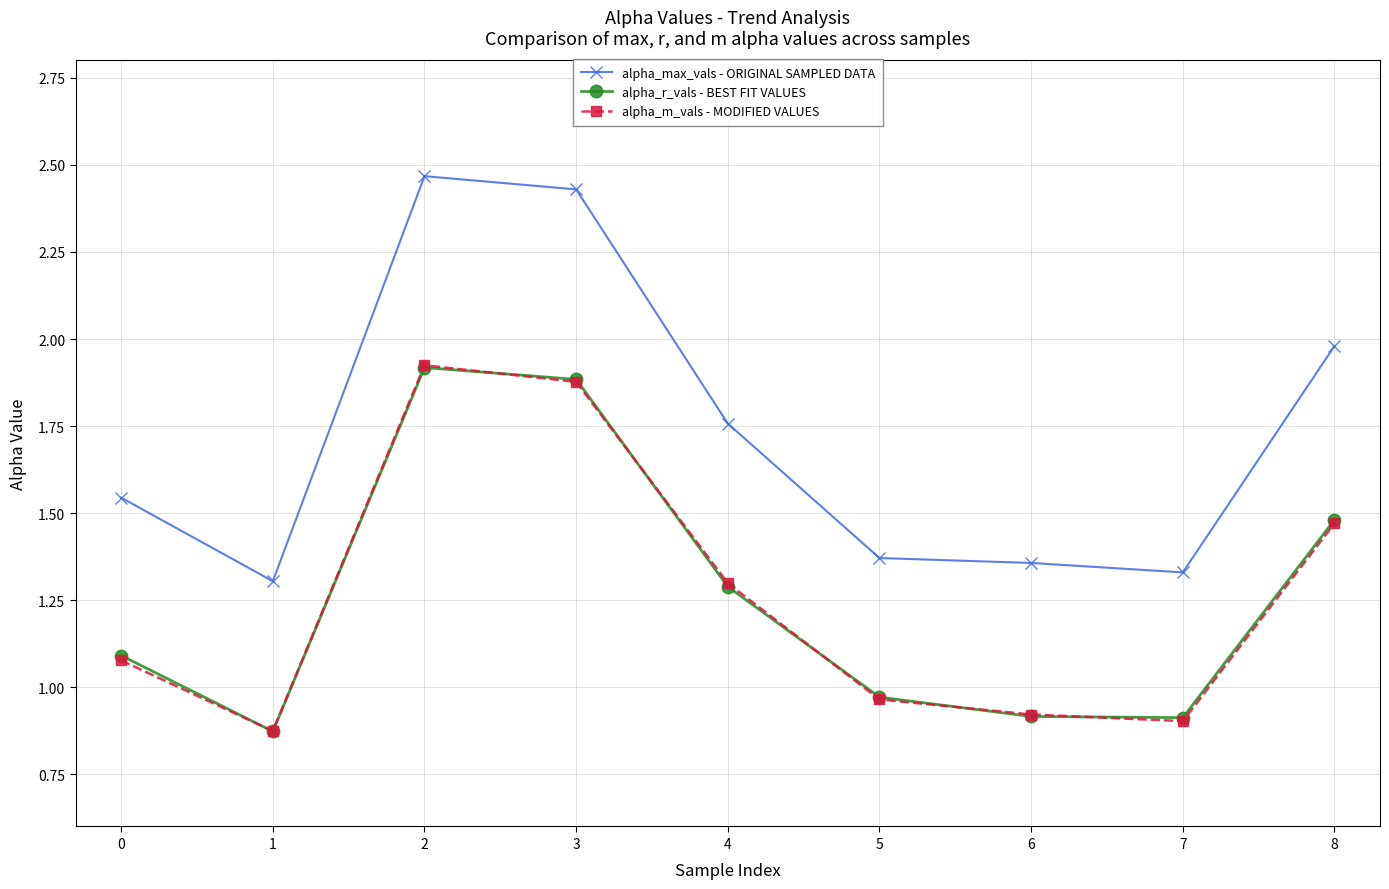

Is the value of alpha_r_vals - BEST FIT VALUES at 0 greater than the value of alpha_m_vals - MODIFIED VALUES at 1?

Yes